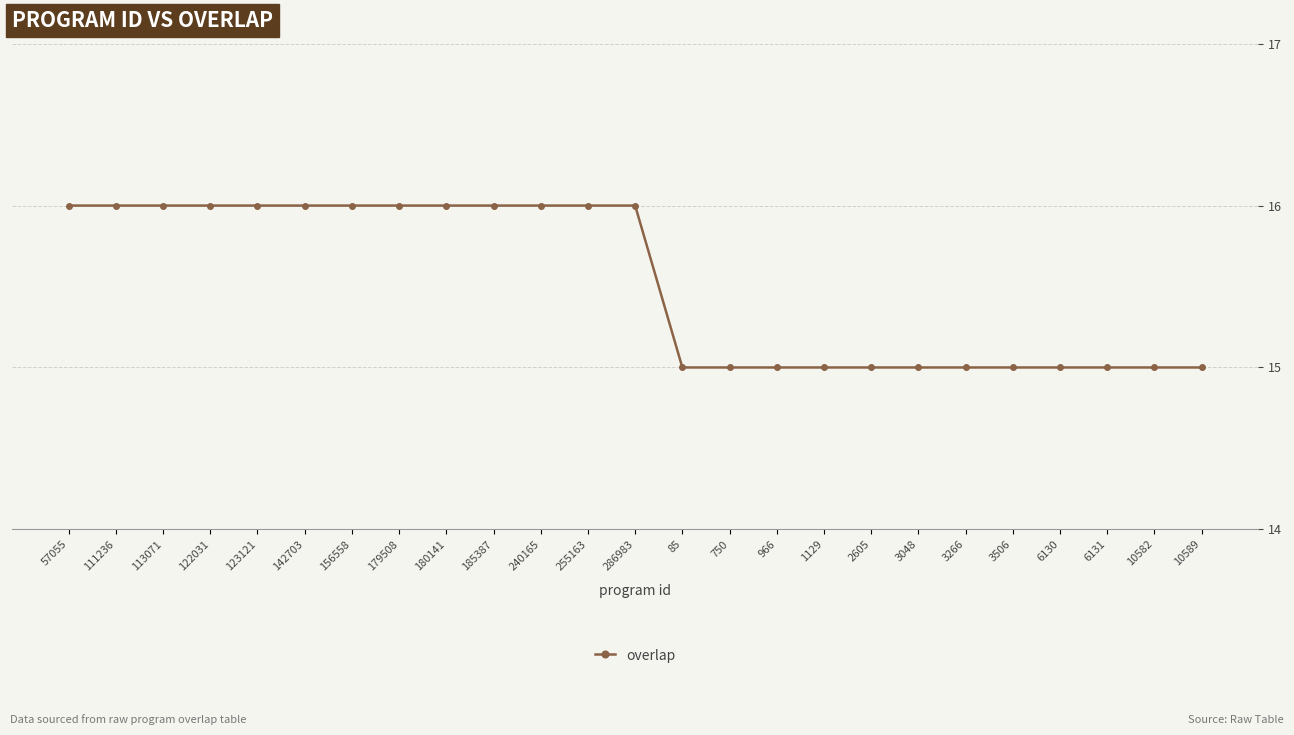

What is the smallest value displayed?

15